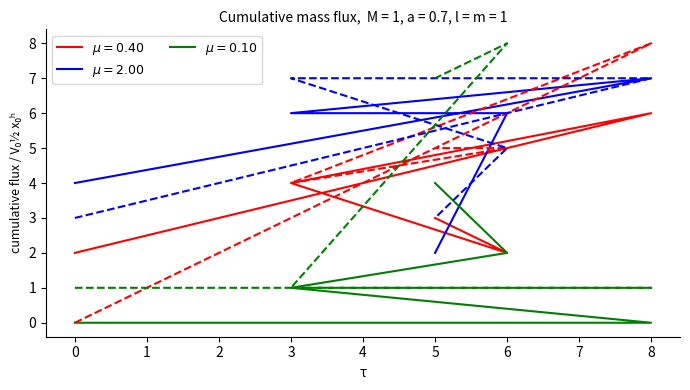

At how many categories does at least one series exceed 0?

5